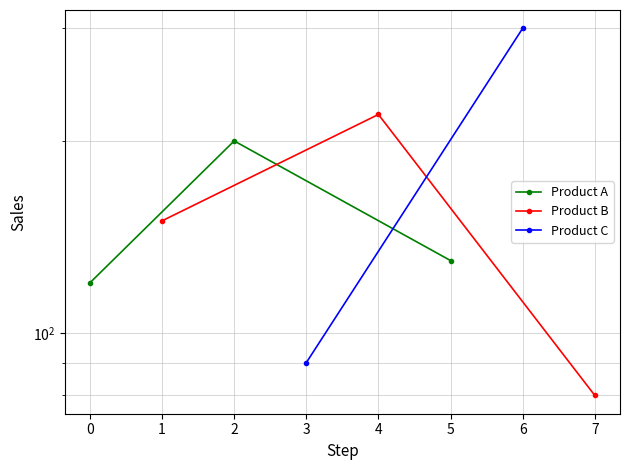

What is the sum of all Product B values?

450